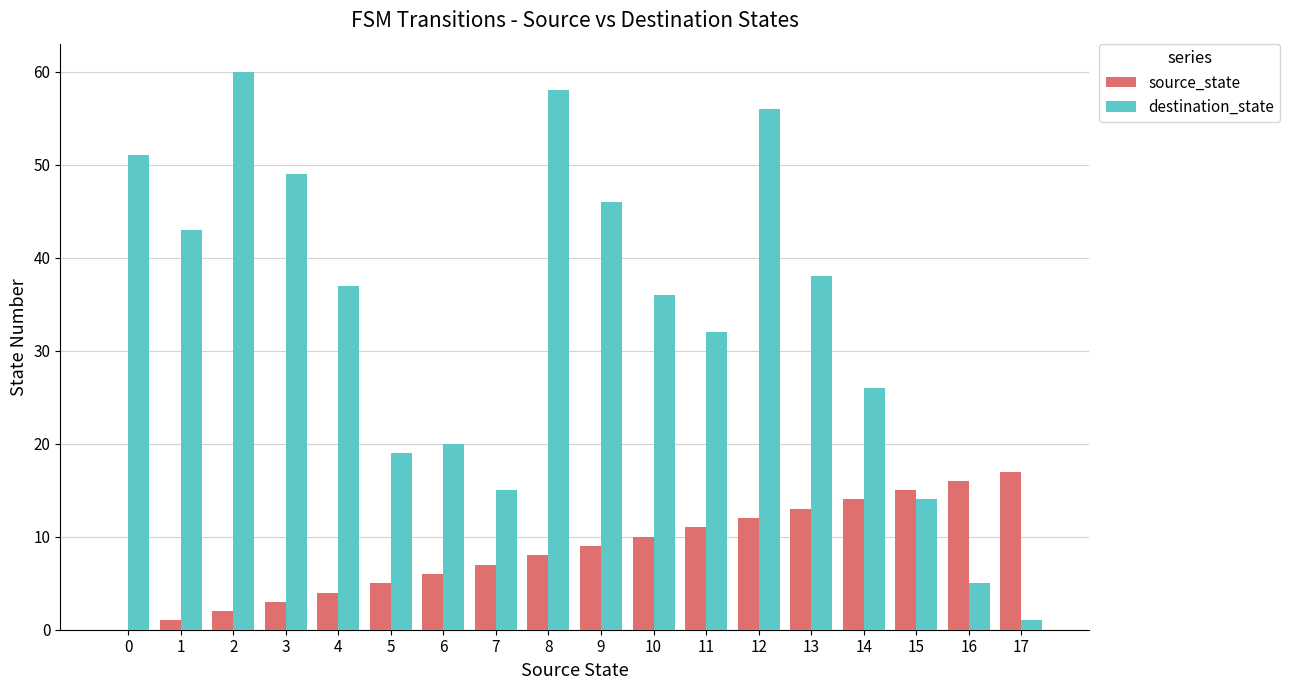

Is the value of destination_state at 1 greater than the value of source_state at 2?

Yes